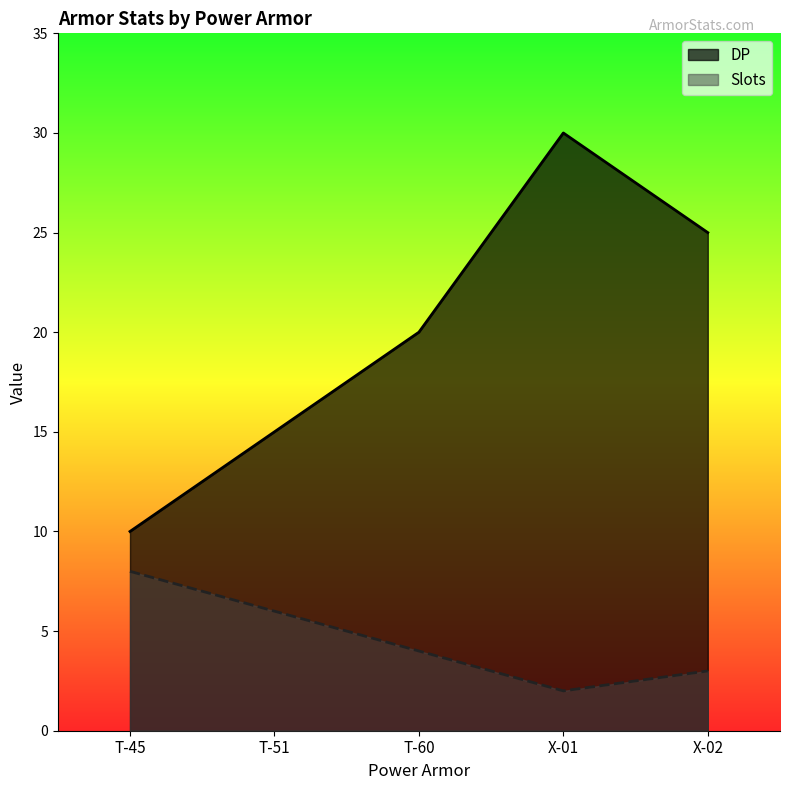

Between T-51 and X-02, which is larger?

X-02